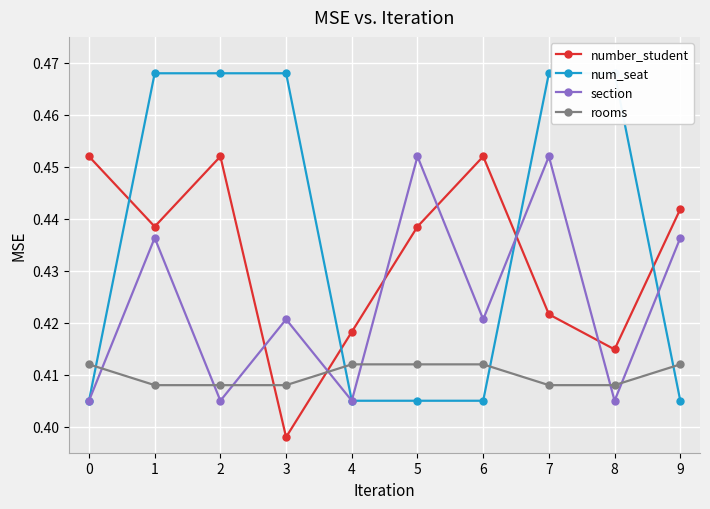

What is the sum of all number_student values?

4.3